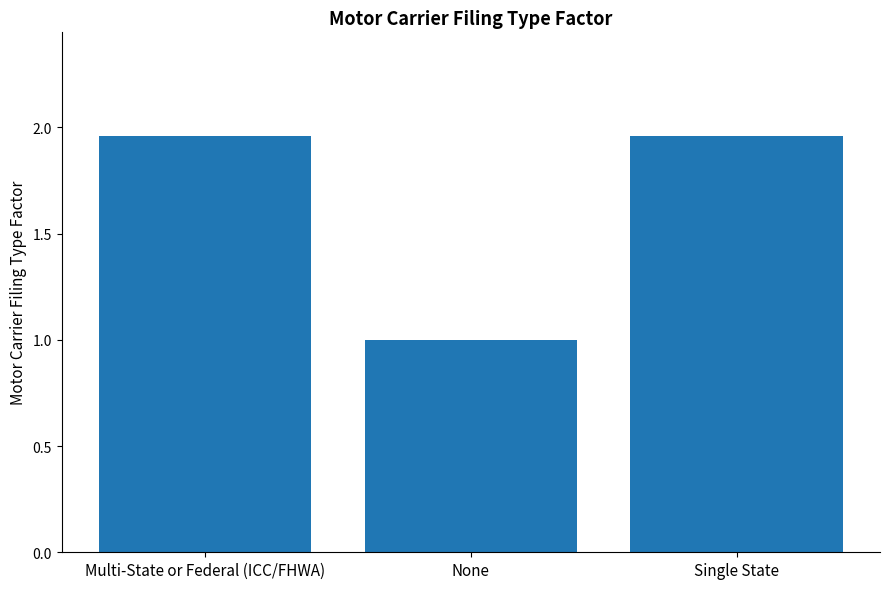

How many bars are there in total?

3